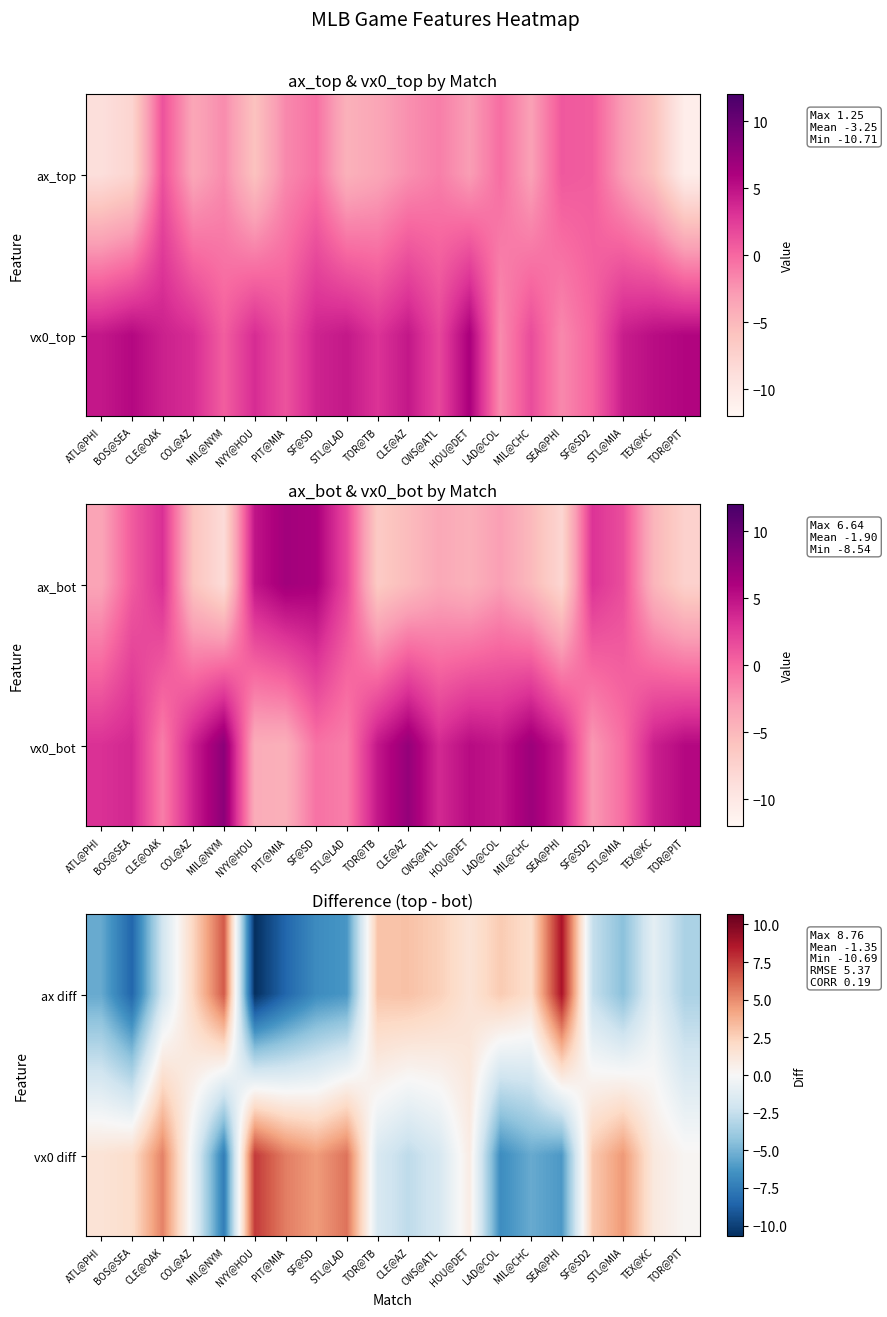

At which label does ax diff reach its peak?

SEA@PHI